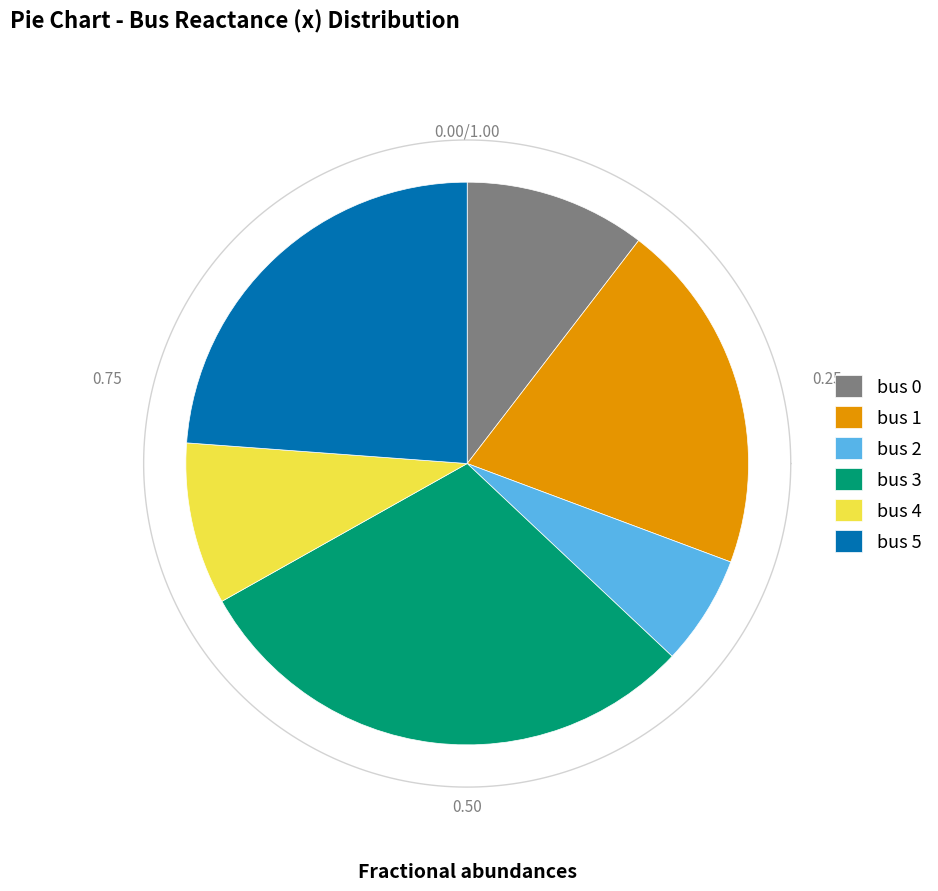

The 5 slice represents 20% of the pie. True or false?

False